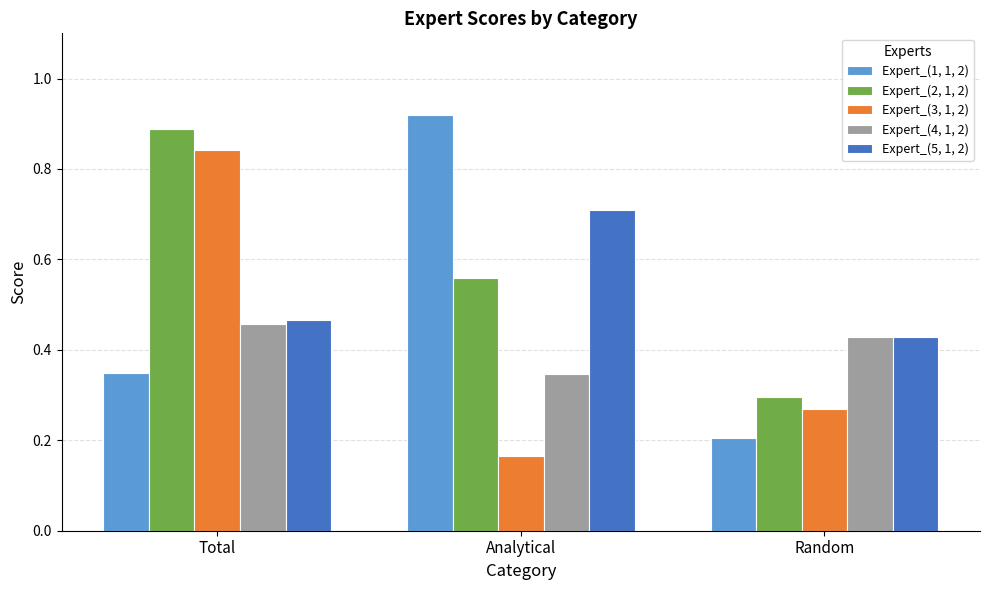

How many categories are shown in the chart?

3